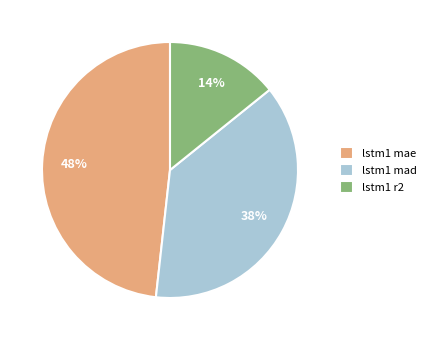

Does lstm1 mae account for over 50% of the chart?

No